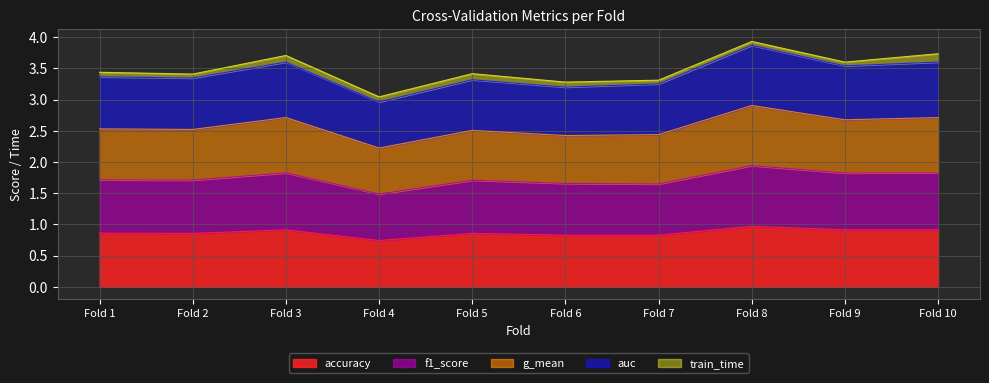

True or false: f1_score and auc intersect in this chart.

False